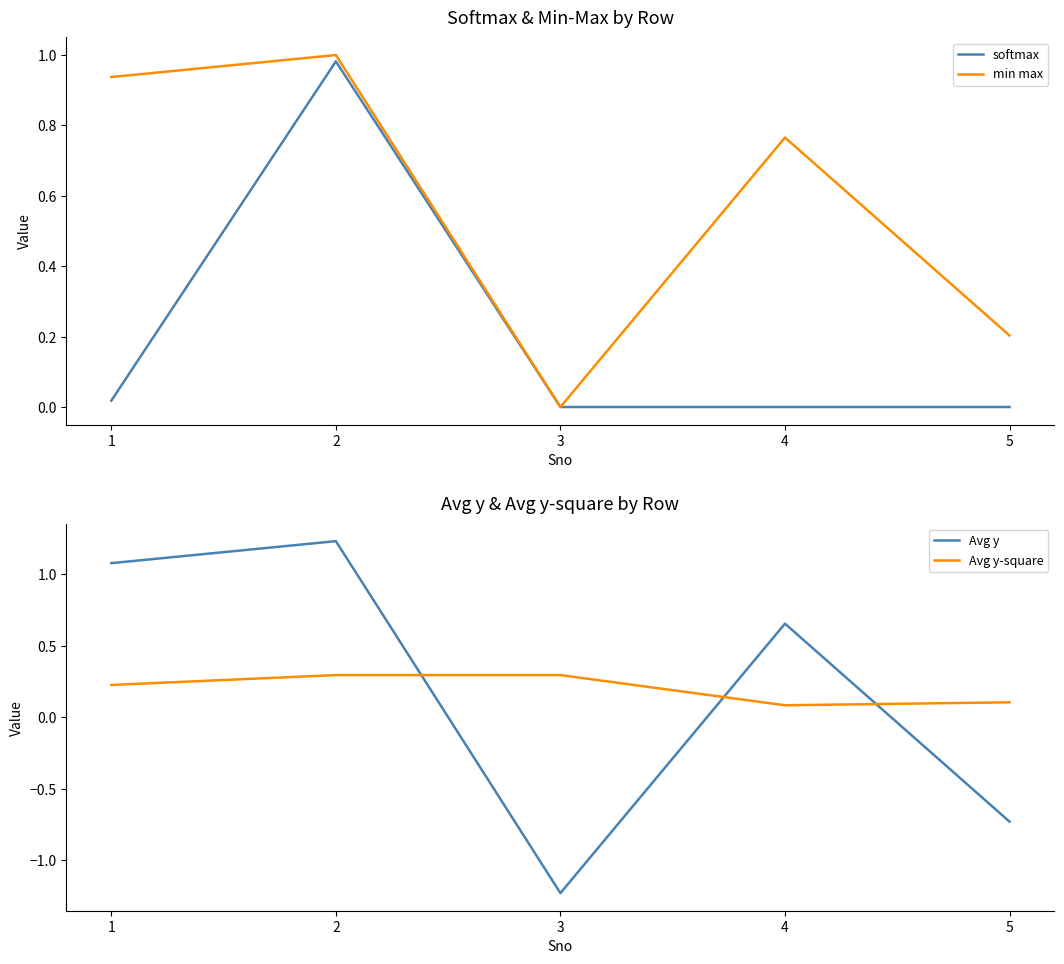

After their last crossing, which series has the higher values: Avg y-square or softmax?

Avg y-square